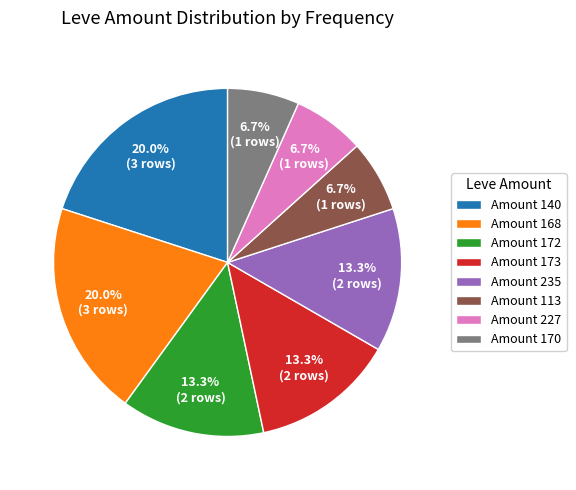

What percentage is NOT represented by Amount 227?

93.3%